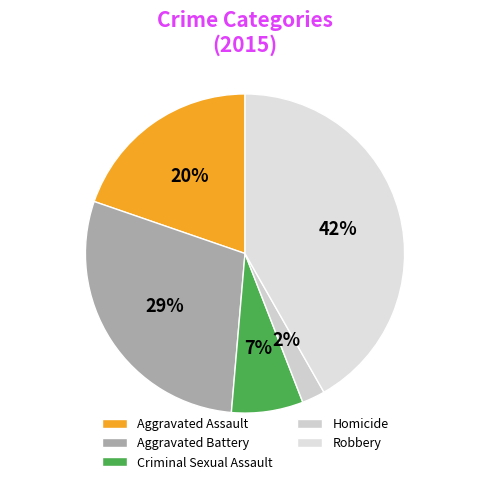

Which category has the smallest portion of the pie?

Homicide